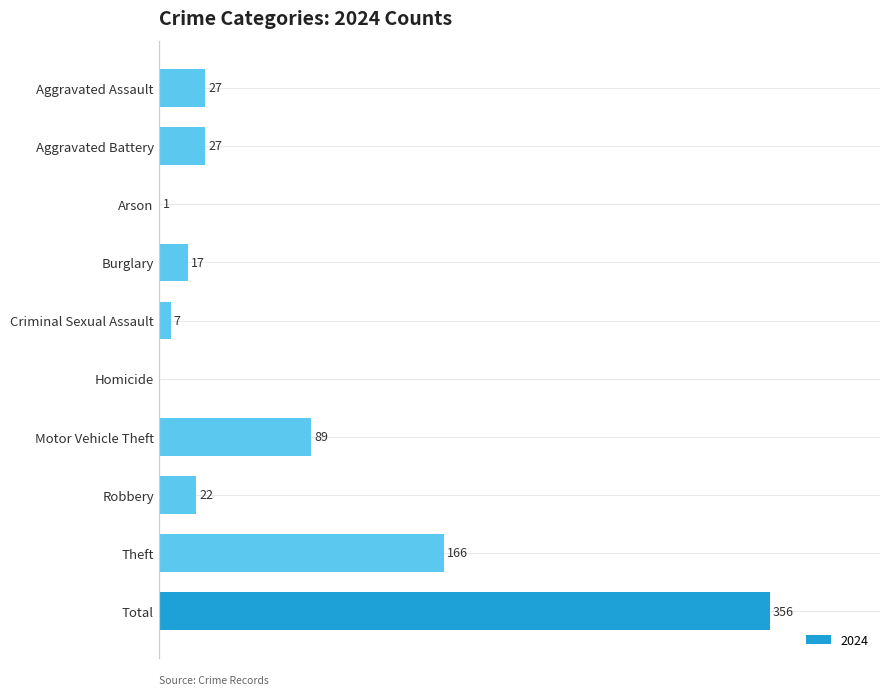

At which category does the chart reach its peak across all series?

Total